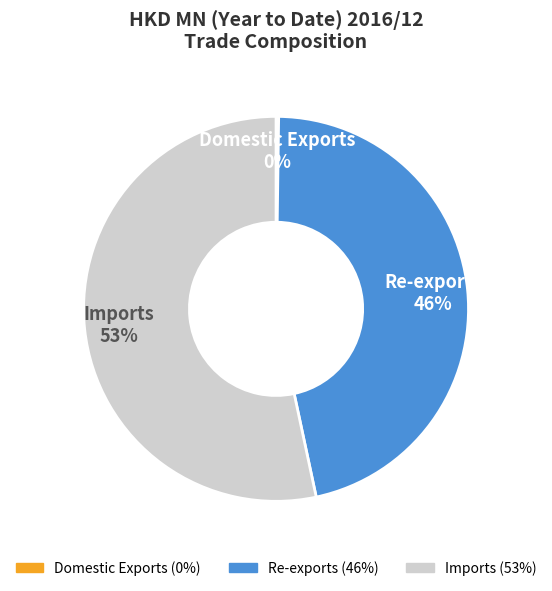

What percentage is the Re-exports slice, to the nearest percent?

46%